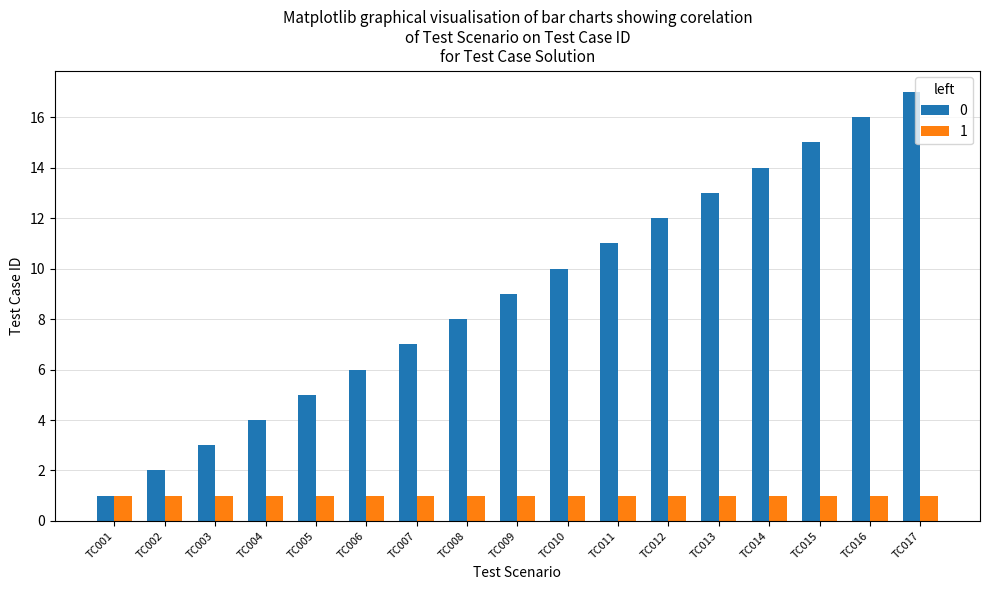

Is the value of 0 at TC014 greater than the value of 1 at TC017?

Yes